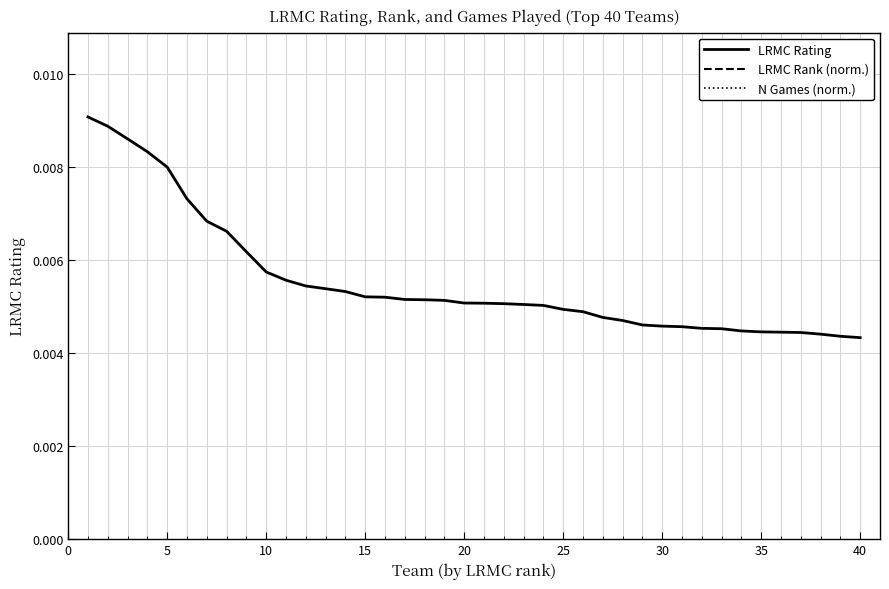

List the series in order of their peak value, highest first.

LRMC Rank (norm.), N Games (norm.), LRMC Rating